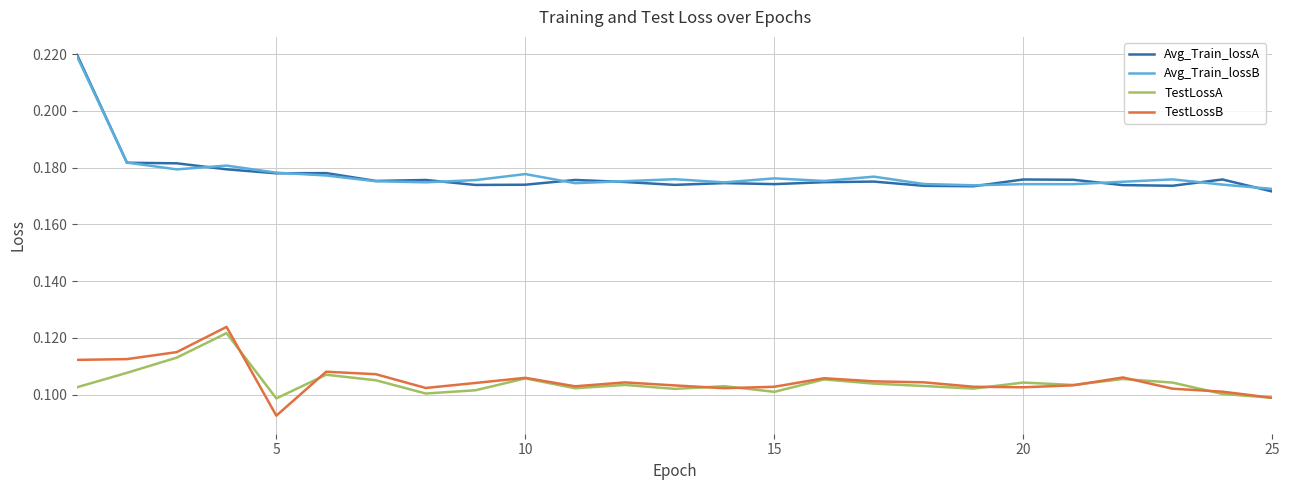

True or false: TestLossB and Avg_Train_lossA intersect in this chart.

False